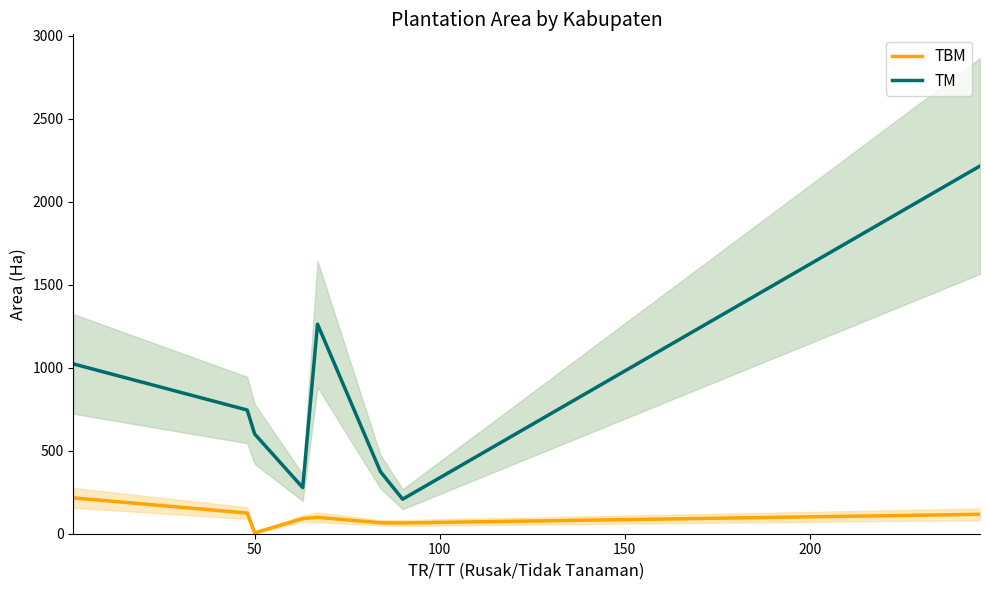

How many series are shown in this chart?

2